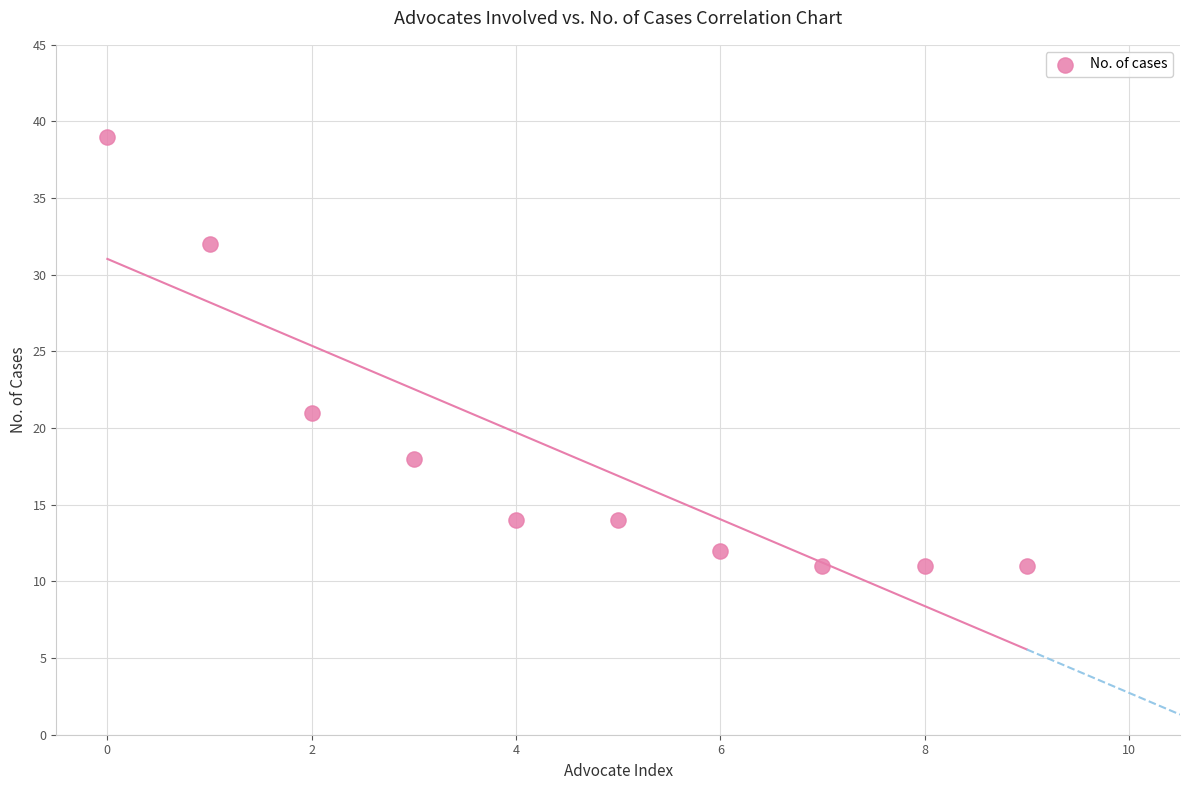

What is the range of Y values (max minus min)?

28